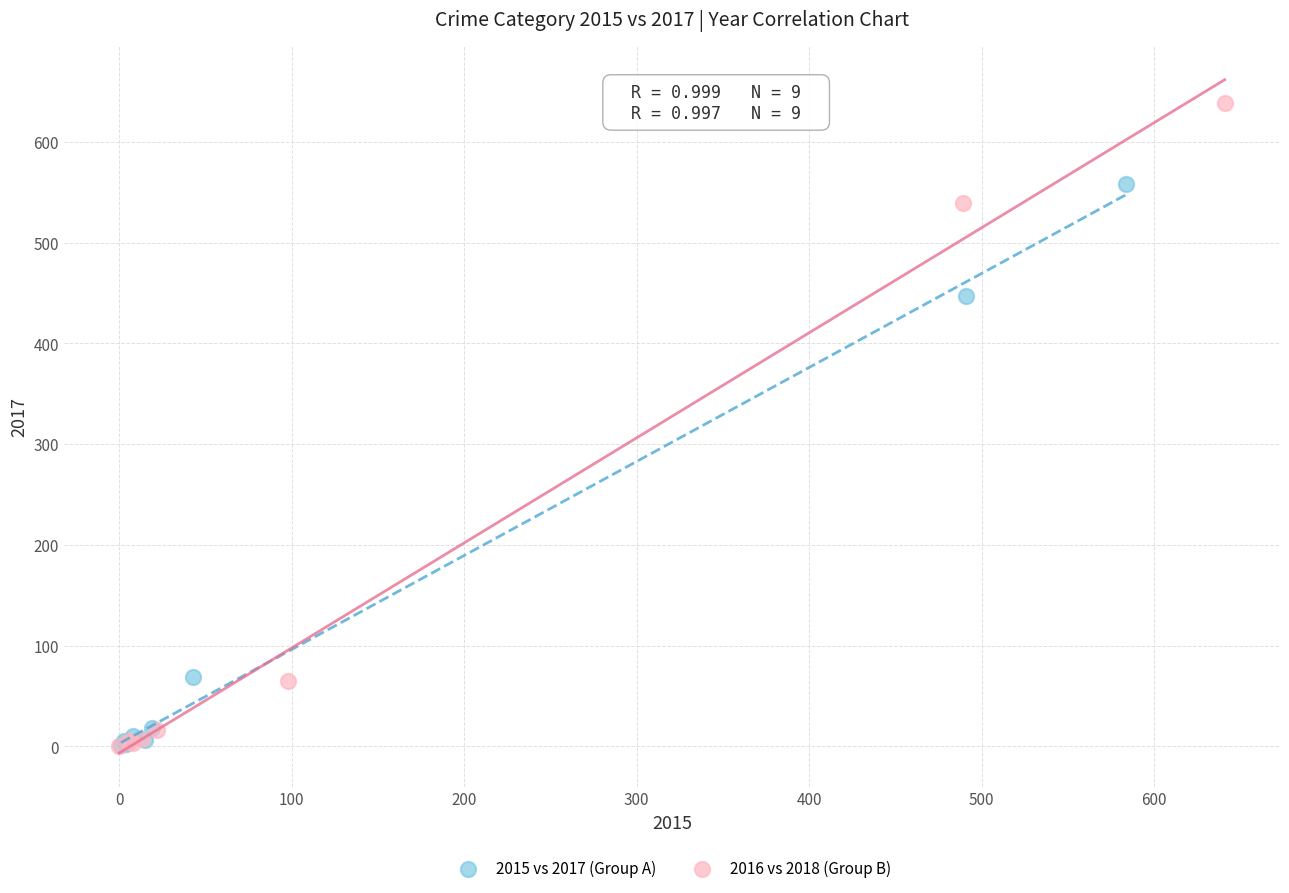

Which series contains the highest Y value?

2016 vs 2018 (Group B)